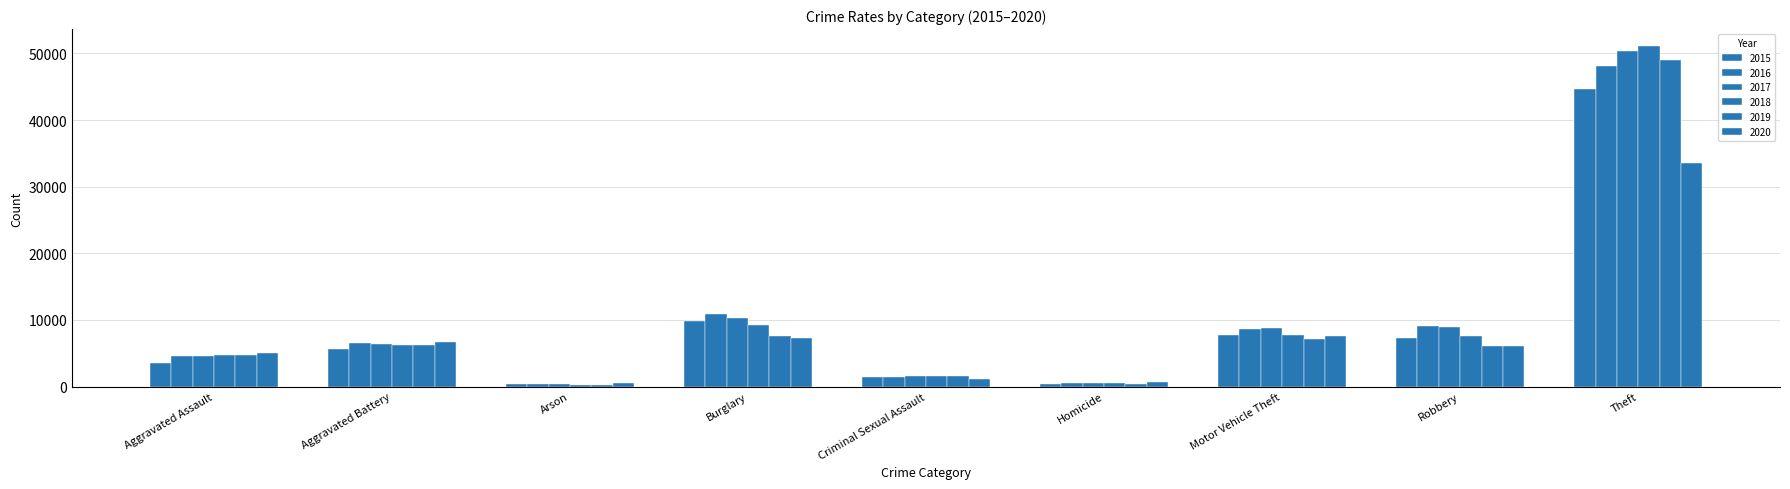

Count the number of data series in this chart.

6